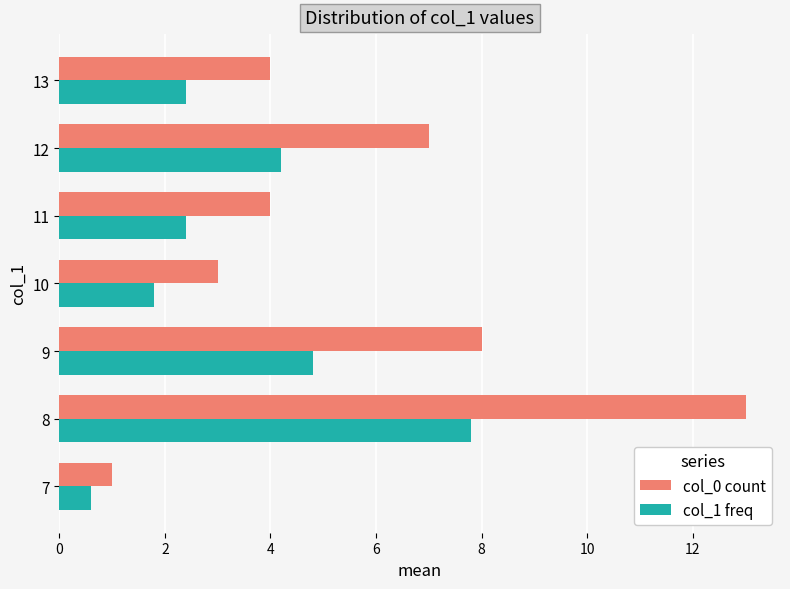

Rank the series by their average value, from lowest to highest.

col_1 freq, col_0 count